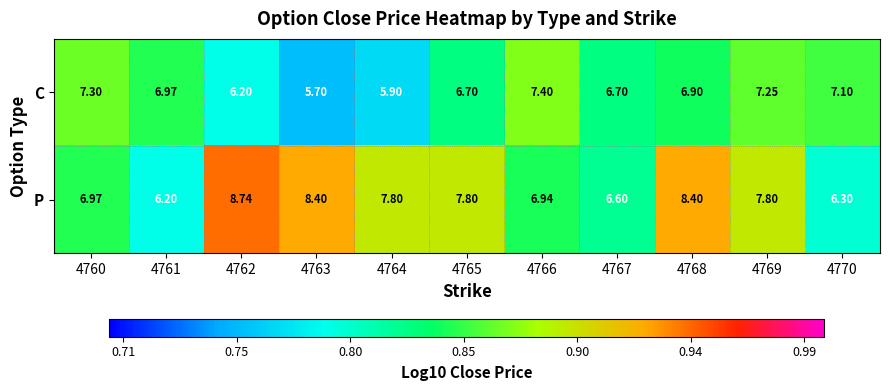

Is the value of P at 4769 greater than the value of C at 4767?

Yes